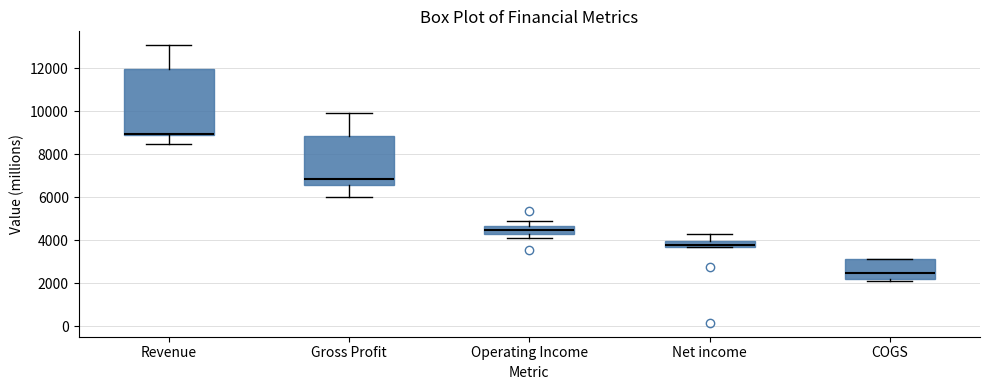

Where does the median line of the box for Gross Profit sit on the y-axis? The values are not printed on the chart, so give them approximately, as read against the axis.

6800